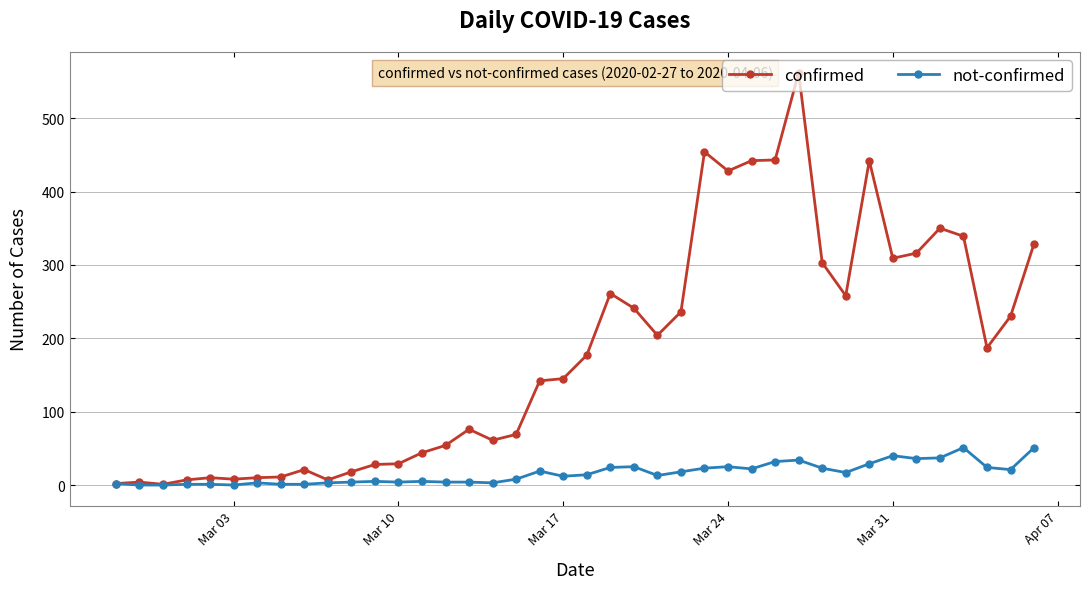

Rank the series by their maximum value, from highest to lowest.

confirmed, not-confirmed